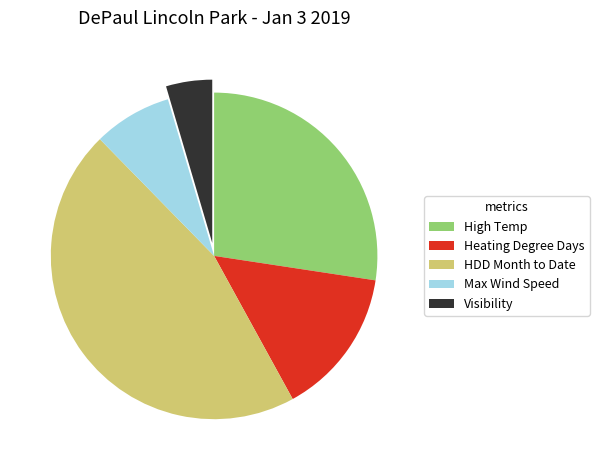

Rank the categories by value from lowest to highest.

Visibility, Max Wind Speed, Heating Degree Days, High Temp, HDD Month to Date